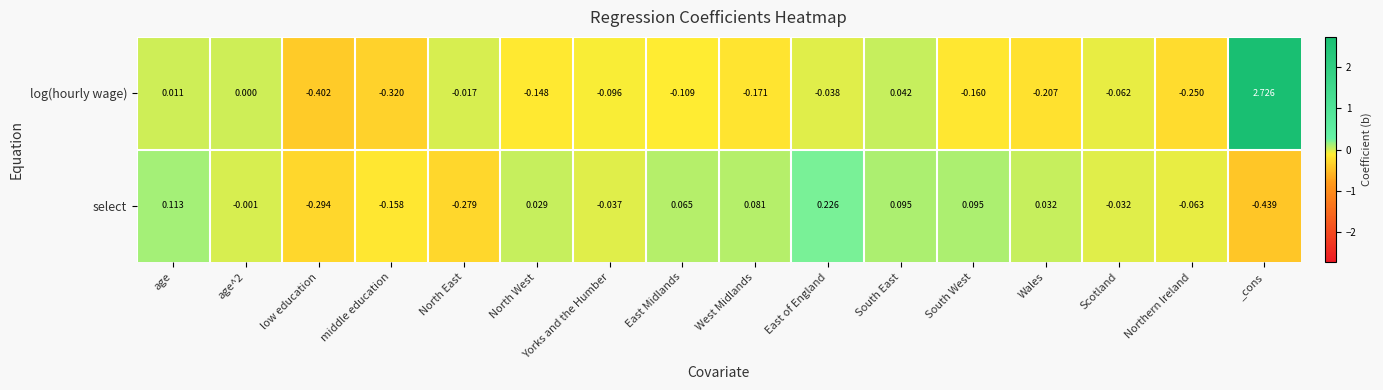

Which series changed the most between low education and South West?

select